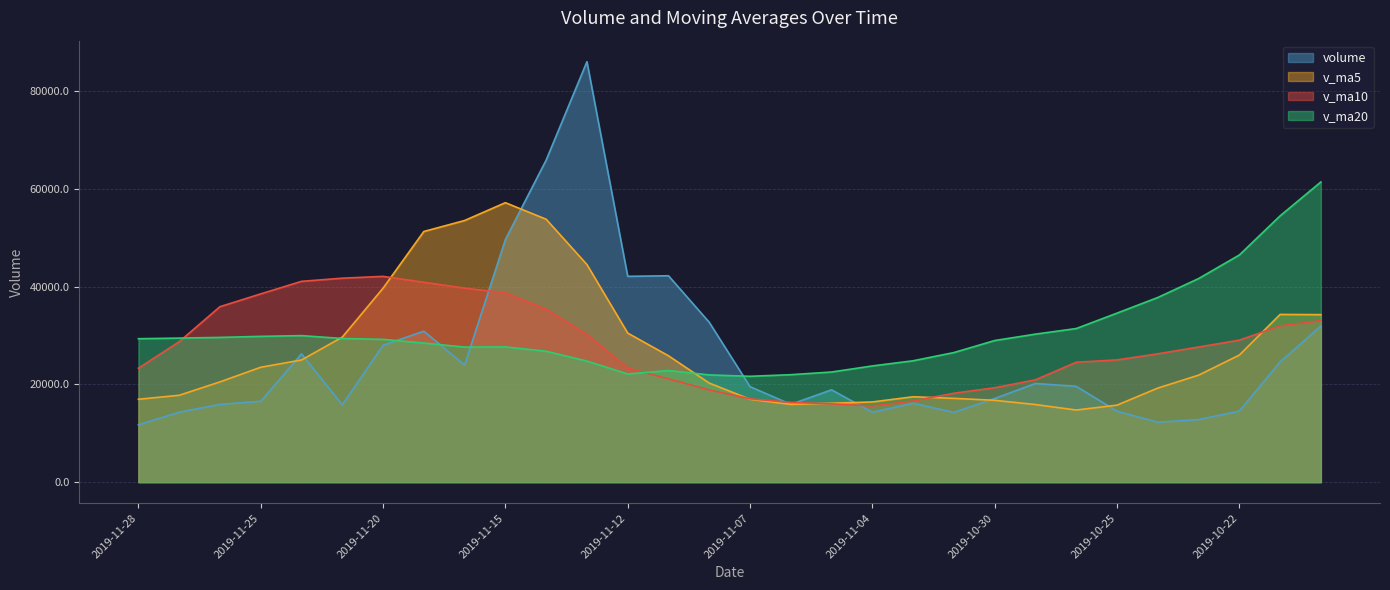

Which series ends up on top after the final intersection of v_ma5 and v_ma20?

v_ma20